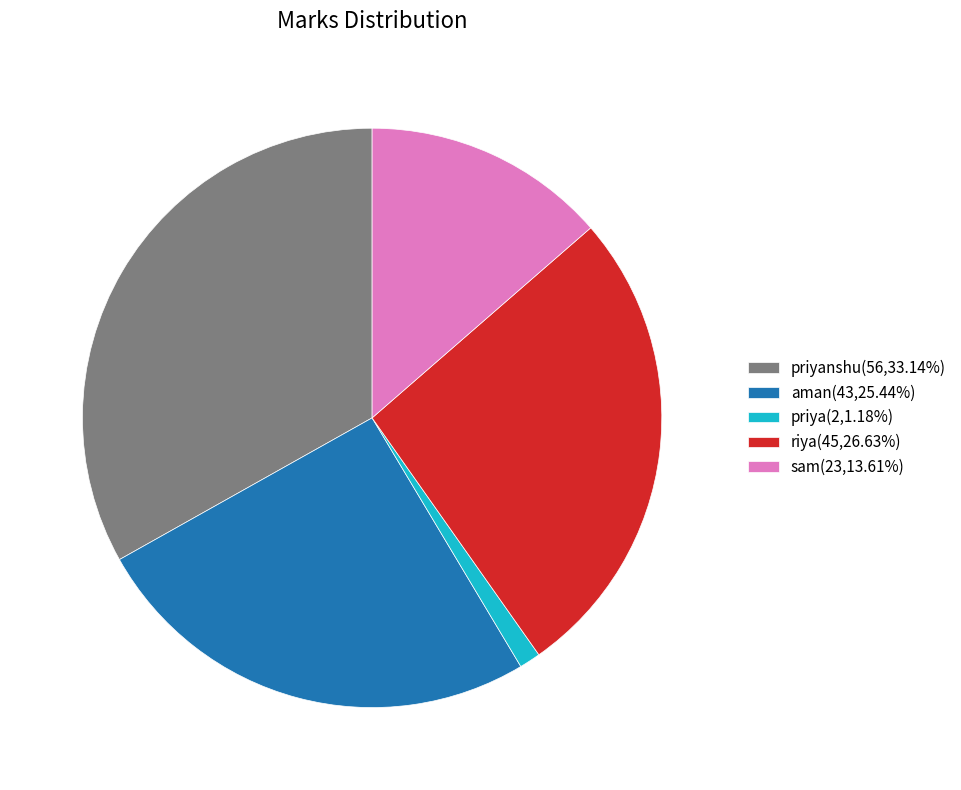

Do riya(45,26.63%) and priya(2,1.18%) together represent more than half of the pie?

No